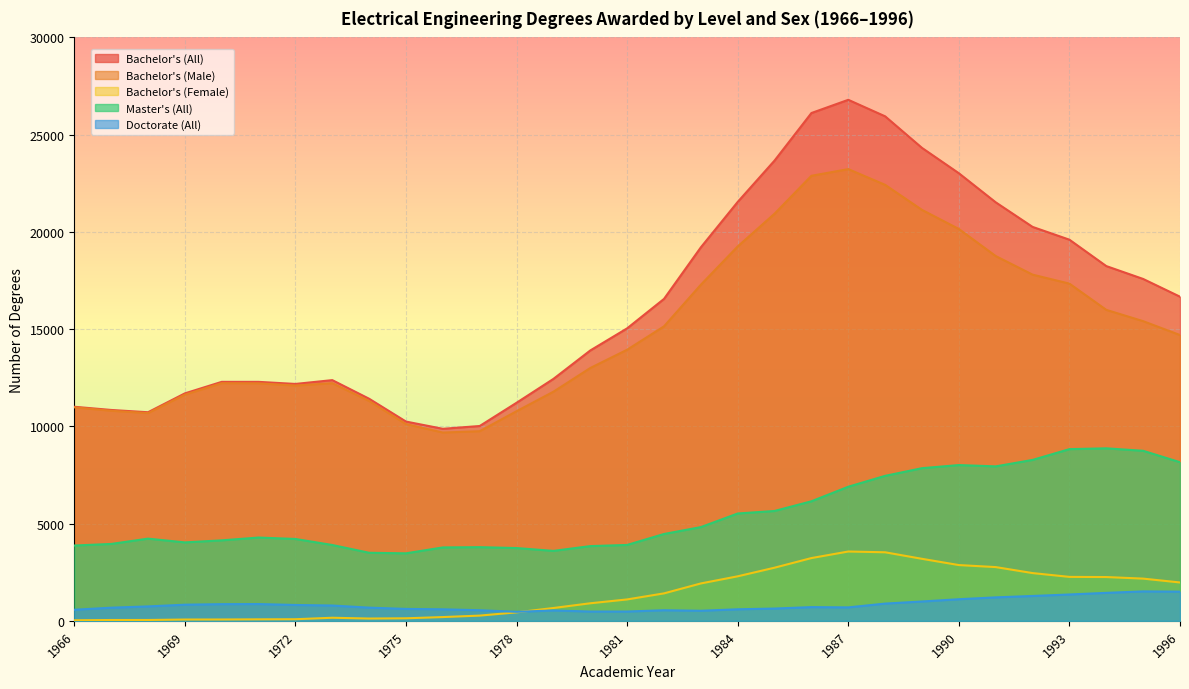

Reading right to left, what are all the values shown in this chart?

Bachelor's (All): 1996=16667	1995=17579	1994=18241	1993=19598	1992=20256	1991=21520	1990=23015	1989=24318	1988=25942	1987=26791	1986=26112	1985=23668	1984=21541	1983=19205	1982=16553	1981=15040	1980=13902	1979=12440	1978=11213	1977=10018	1976=9874	1975=10246	1974=11419	1973=12377	1972=12181	1971=12288	1970=12288	1969=11695	1968=10725	1967=10843	1966=11007
Bachelor's (Male): 1996=14695	1995=15409	1994=15990	1993=17339	1992=17801	1991=18757	1990=20148	1989=21130	1988=22418	1987=23227	1986=22885	1985=20936	1984=19252	1983=17283	1982=15142	1981=13940	1980=13000	1979=11781	1978=10778	1977=9750	1976=9681	1975=10116	1974=11302	1973=12219	1972=12099	1971=12212	1970=12220	1969=11629	1968=10682	1967=10801	1966=10978
Bachelor's (Female): 1996=1972	1995=2170	1994=2251	1993=2259	1992=2455	1991=2763	1990=2867	1989=3188	1988=3524	1987=3564	1986=3227	1985=2732	1984=2289	1983=1922	1982=1411	1981=1100	1980=902	1979=659	1978=435	1977=268	1976=193	1975=130	1974=117	1973=158	1972=82	1971=76	1970=68	1969=66	1968=43	1967=42	1966=29
Master's (All): 1996=8156	1995=8743	1994=8870	1993=8828	1992=8274	1991=7942	1990=8009	1989=7849	1988=7455	1987=6895	1986=6147	1985=5649	1984=5519	1983=4819	1982=4465	1981=3902	1980=3842	1979=3596	1978=3742	1977=3788	1976=3774	1975=3471	1974=3499	1973=3899	1972=4209	1971=4282	1970=4138	1969=4033	1968=4226	1967=3953	1966=3872
Doctorate (All): 1996=1501	1995=1513	1994=1438	1993=1354	1992=1278	1991=1206	1990=1110	1989=994	1988=886	1987=691	1986=705	1985=631	1984=593	1983=517	1982=544	1981=478	1980=478	1979=533	1978=463	1977=544	1976=592	1975=612	1974=678	1973=787	1972=815	1971=862	1970=857	1969=829	1968=741	1967=675	1966=569